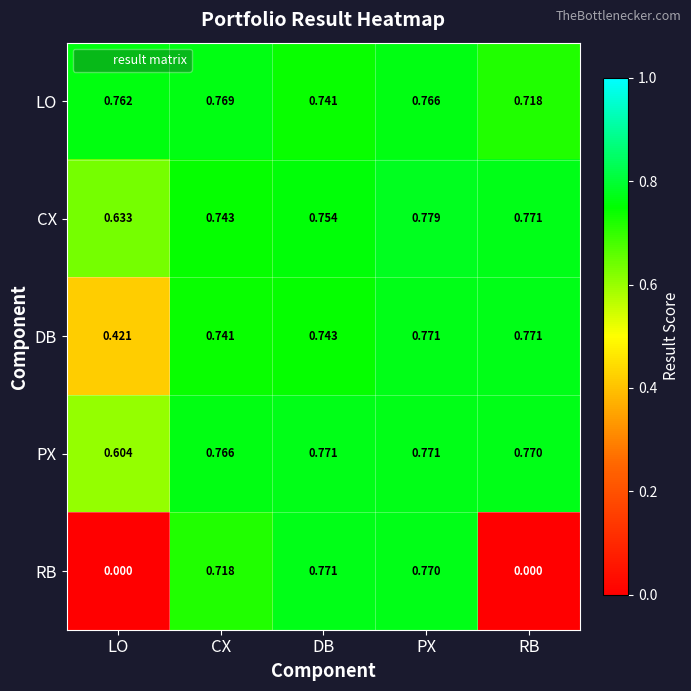

Which series has the largest total across all categories?

LO